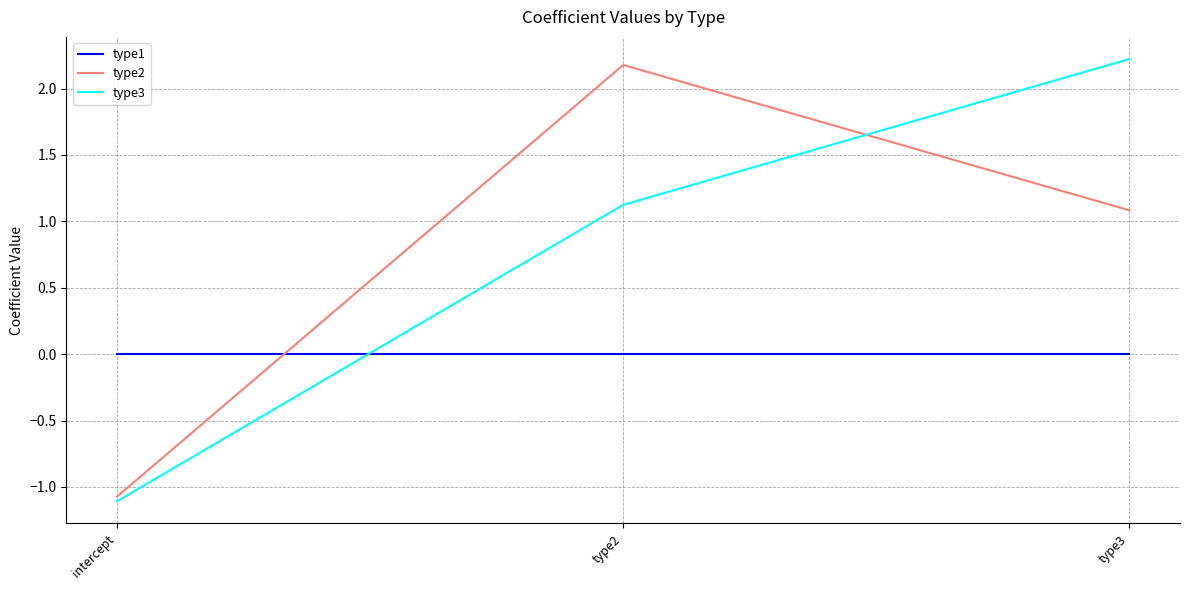

Is this an area chart (filled region under the line)?

No